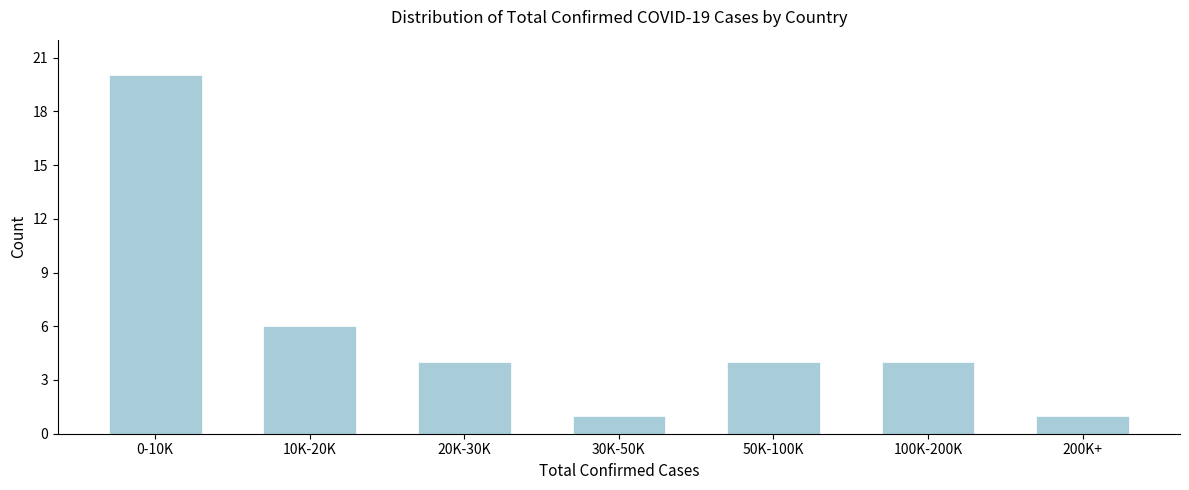

Reading left to right, extract all data points from this chart.

20	6	4	1	4	4	1